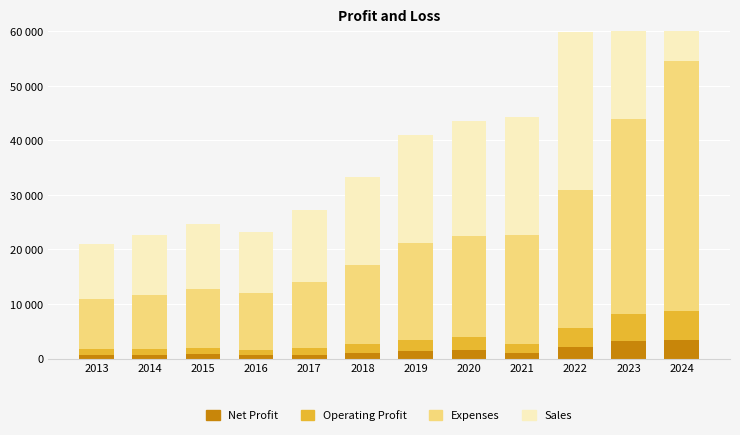

Which series has the largest total across all categories?

Sales